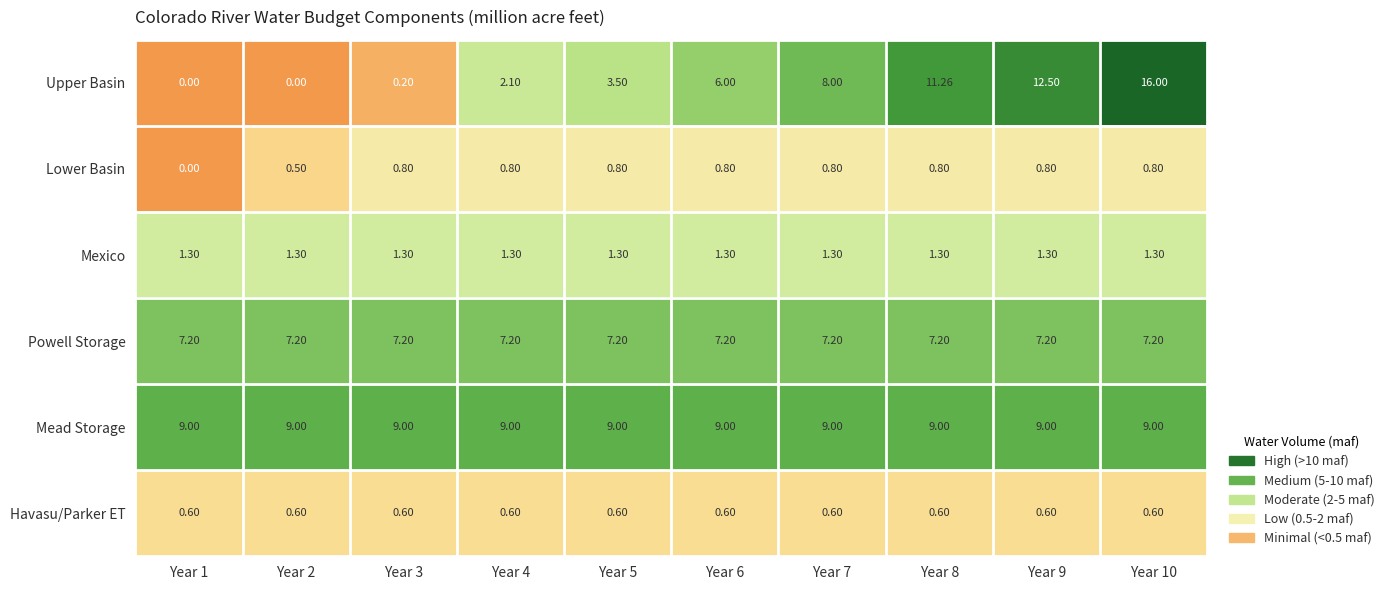

Which series has the largest total across all categories?

Mead Storage